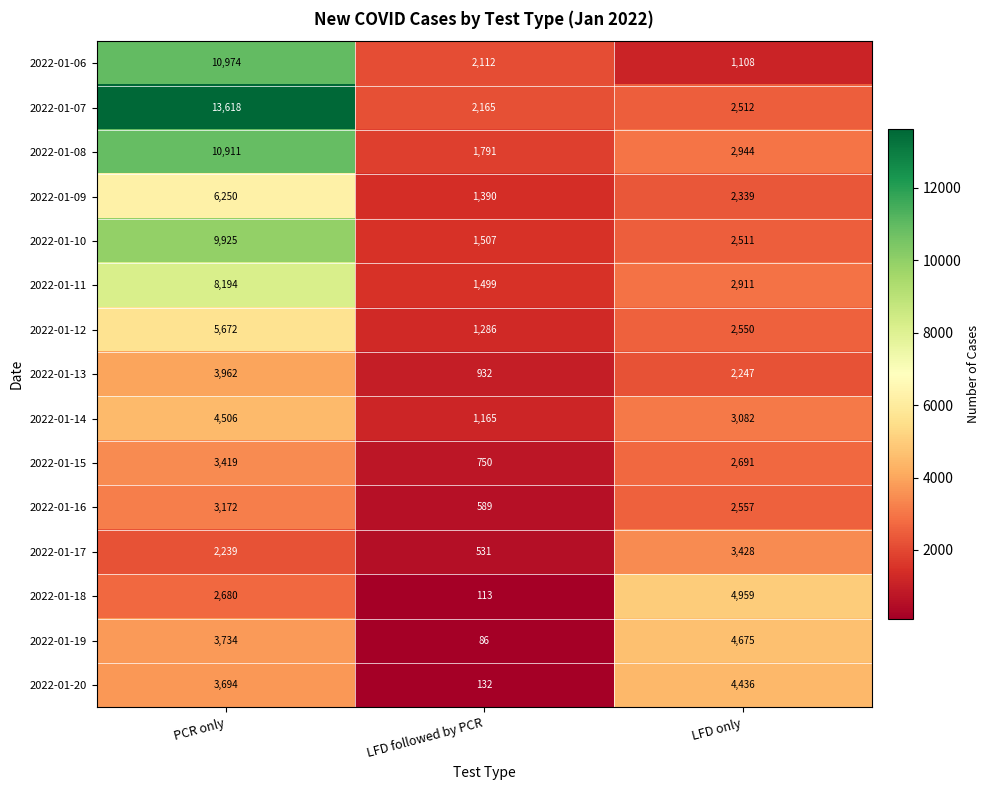

At which category is the sum across all series the highest?

PCR only